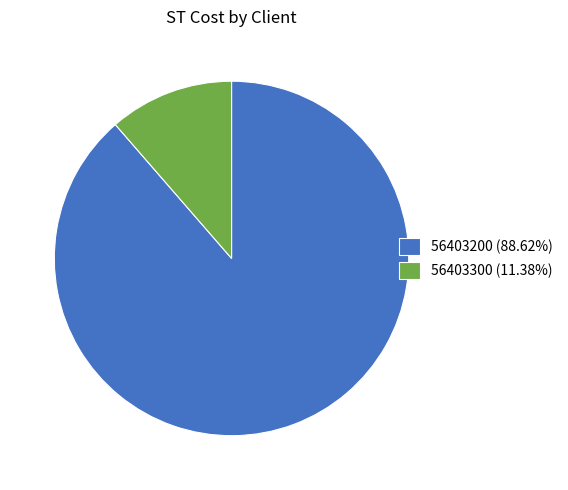

Combined, do 56403300 (11.38%) and 56403200 (88.62%) account for over 50%?

Yes